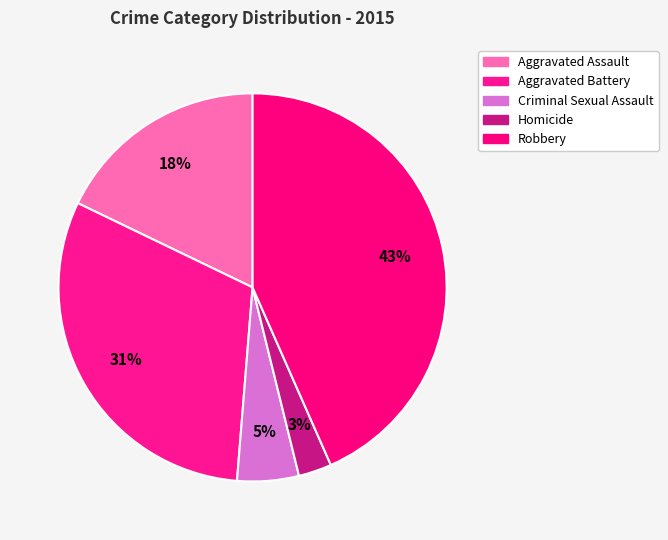

How many segments does this pie chart have?

5